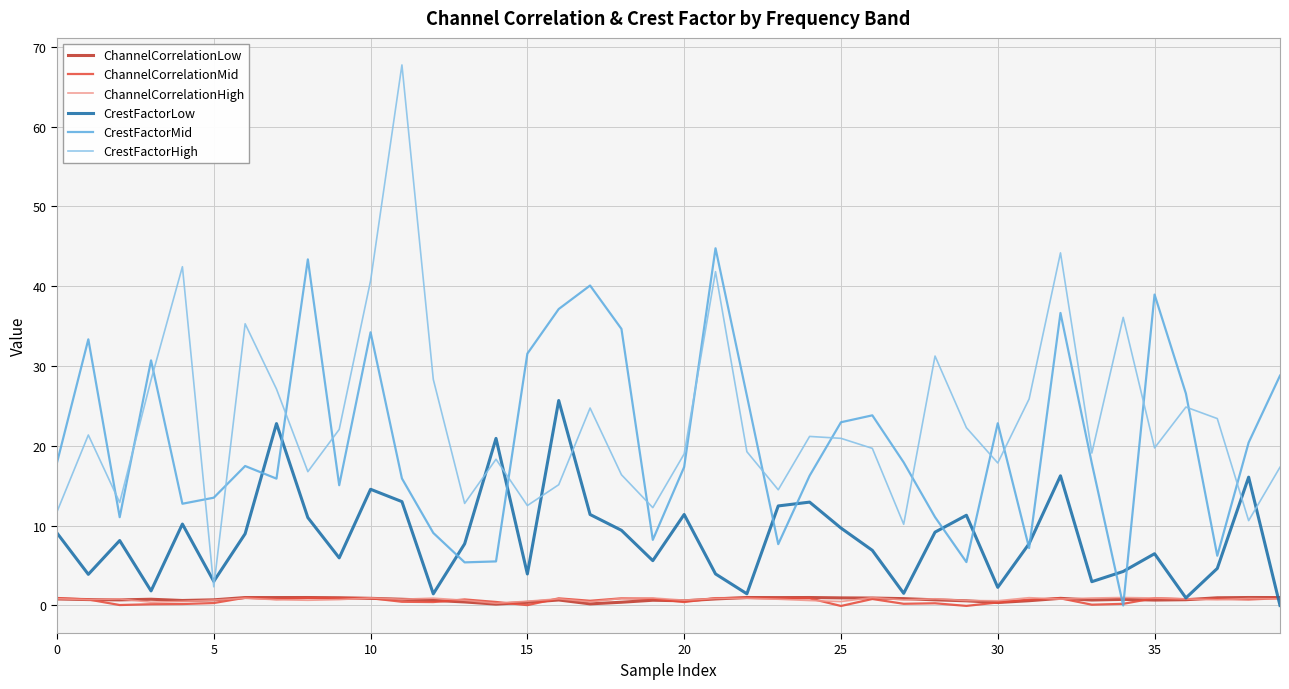

Which series has the widest spread of values?

CrestFactorHigh